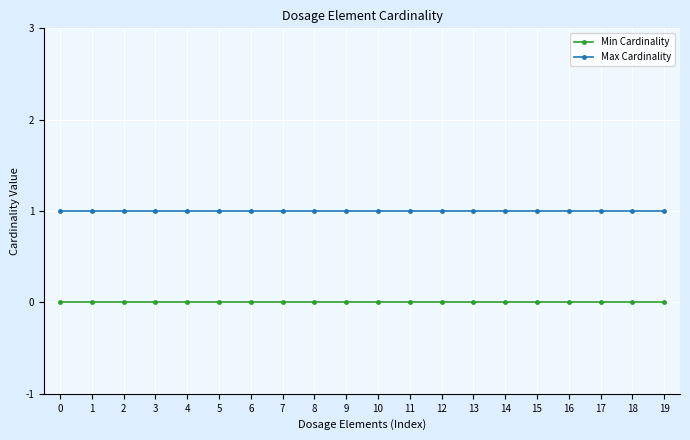

At how many categories does at least one series exceed 0?

20